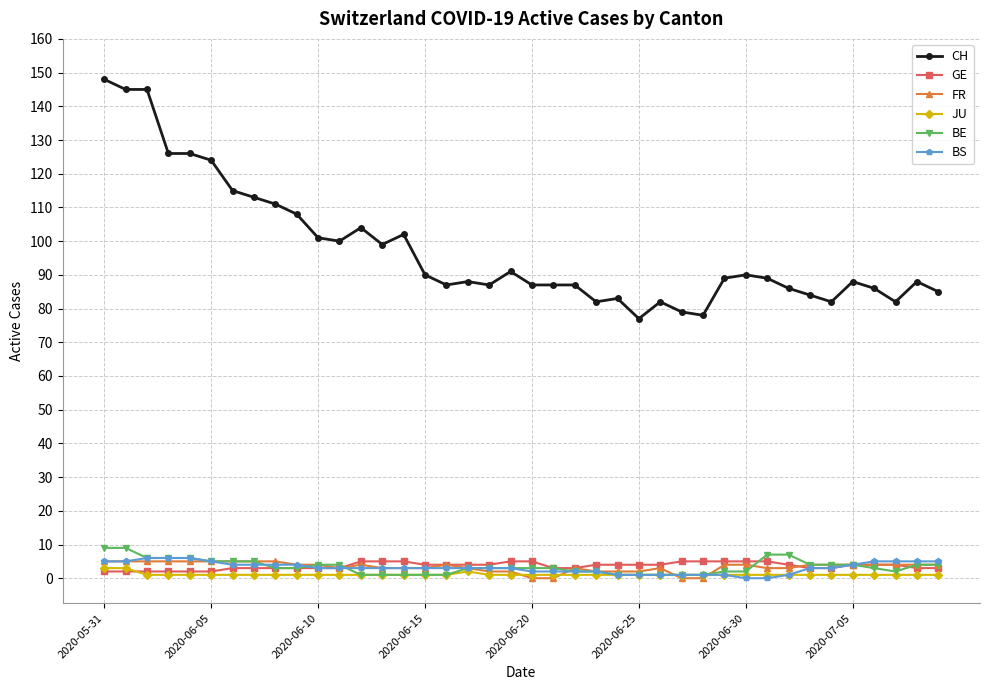

What is the maximum value shown in the chart?

148